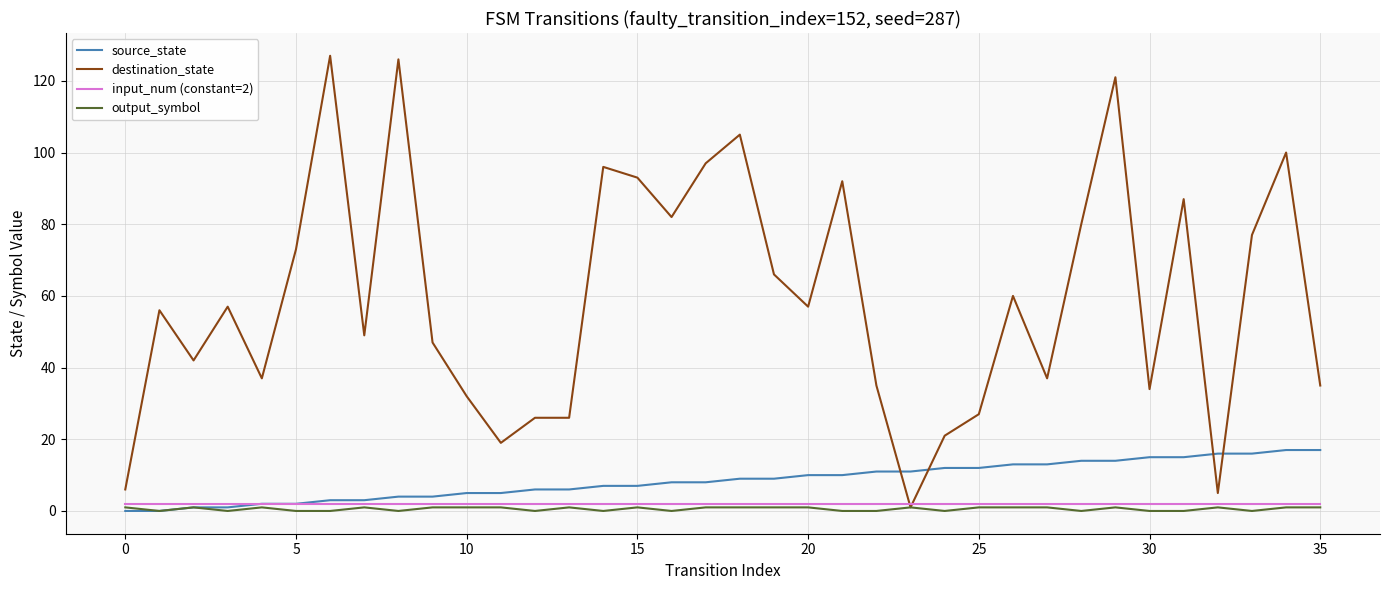

What is the difference between the maximum and second lowest values in the source_state series?

17